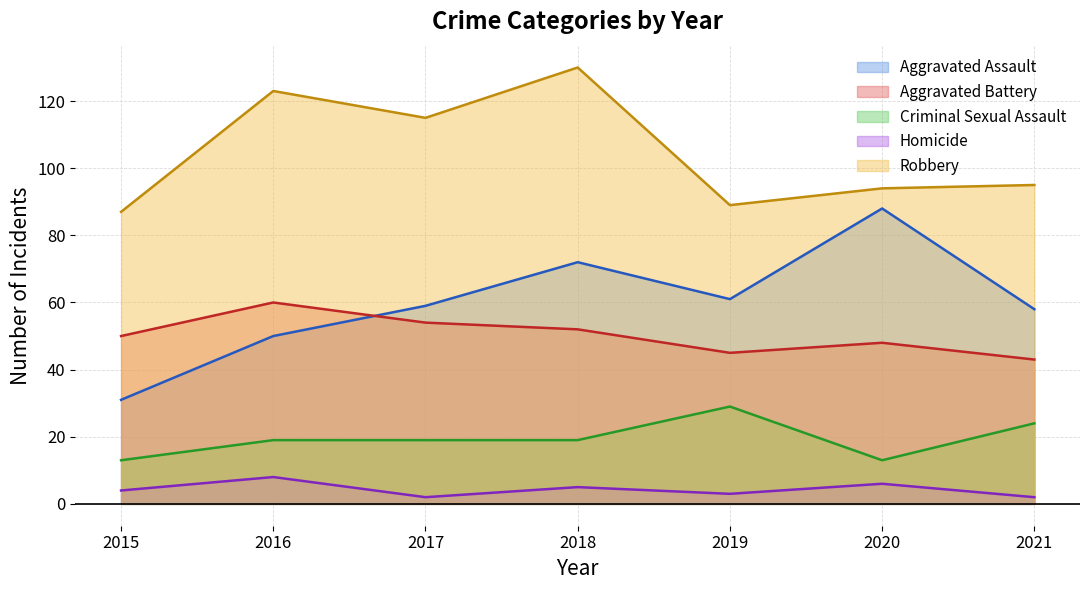

Reading right to left, transcribe all the data shown in this chart.

Aggravated Assault: 58	88	61	72	59	50	31
Aggravated Battery: 43	48	45	52	54	60	50
Criminal Sexual Assault: 24	13	29	19	19	19	13
Homicide: 2	6	3	5	2	8	4
Robbery: 95	94	89	130	115	123	87